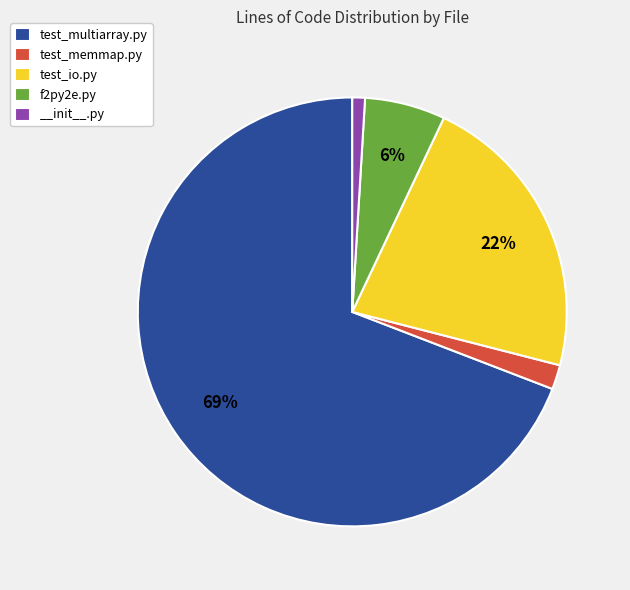

Which slice is the smallest?

__init__.py